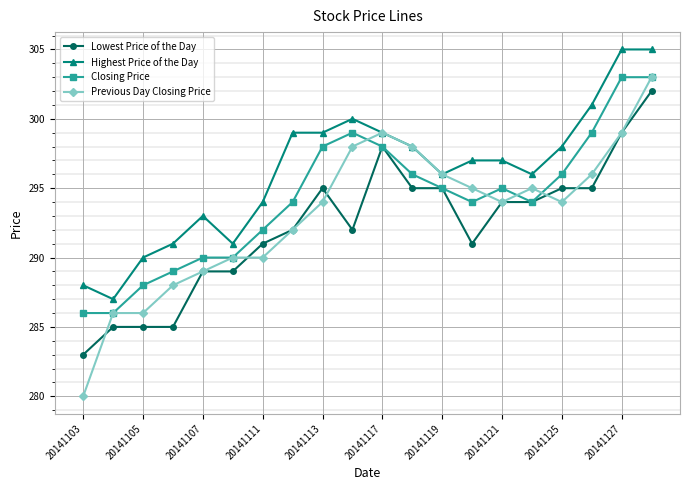

What is the minimum value shown in the chart?

280